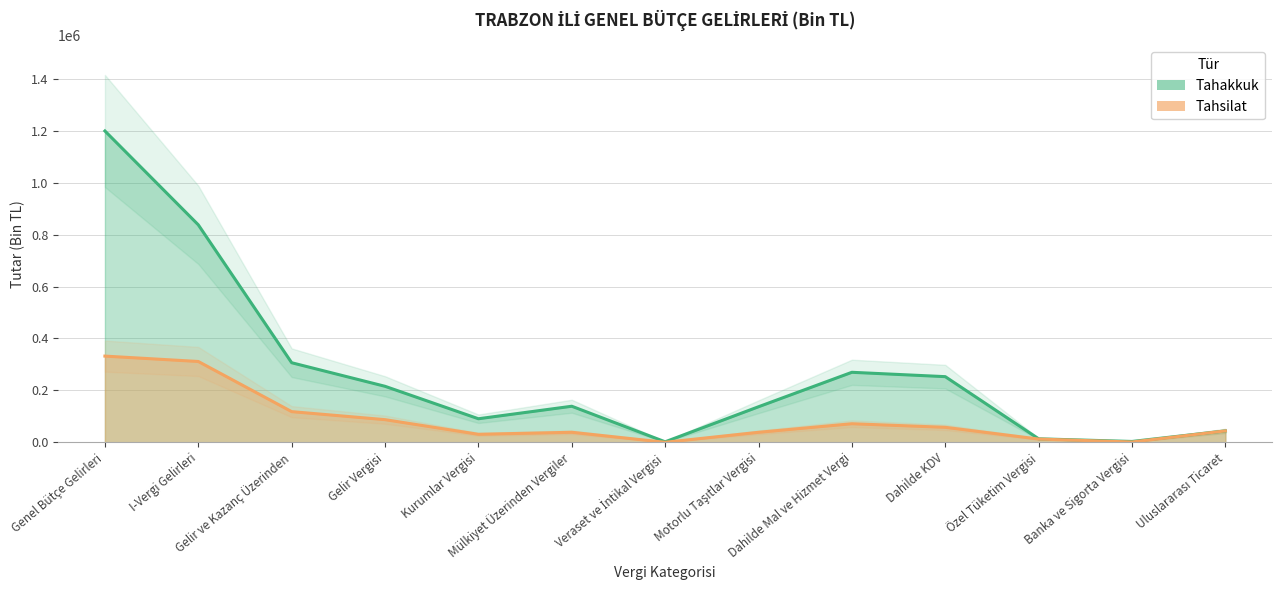

True or false: Tahakkuk and Tahsilat intersect in this chart.

False